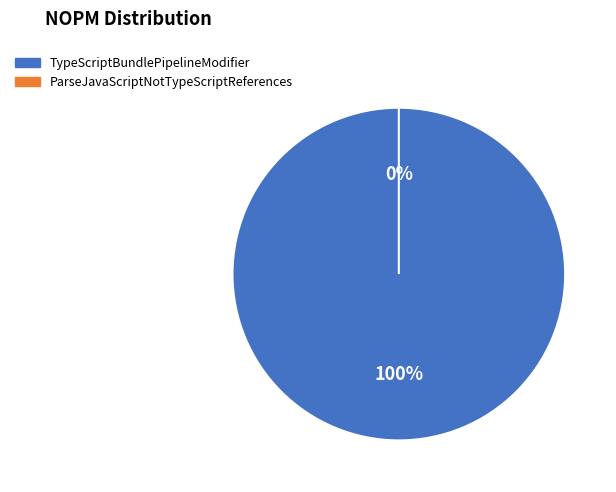

Is it true that ParseJavaScriptNotTypeScriptReferences is 0% of the pie?

True